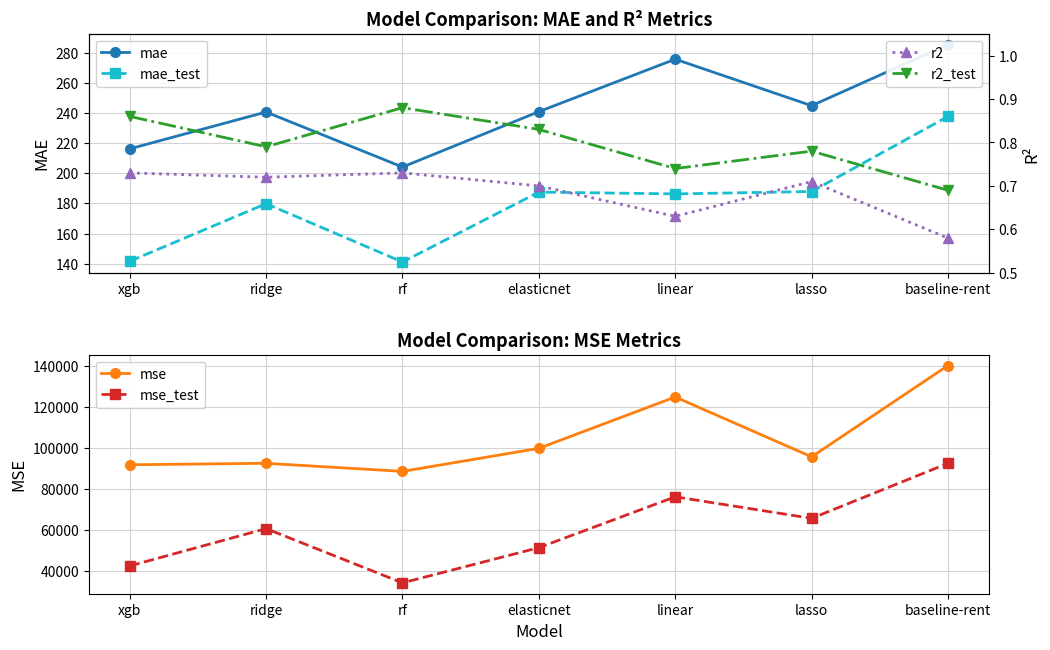

What position from the right is rf?

5